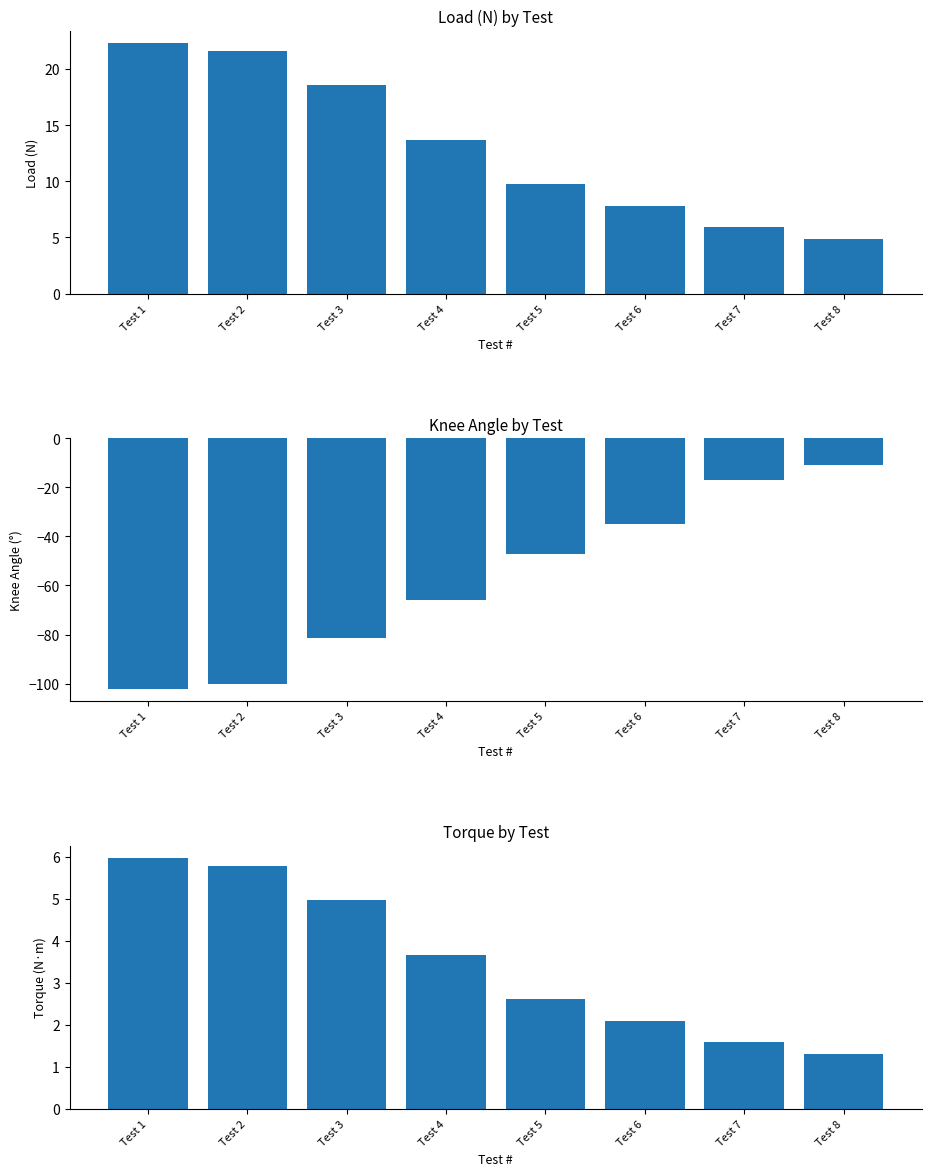

Which series has the widest spread of values?

Knee angle